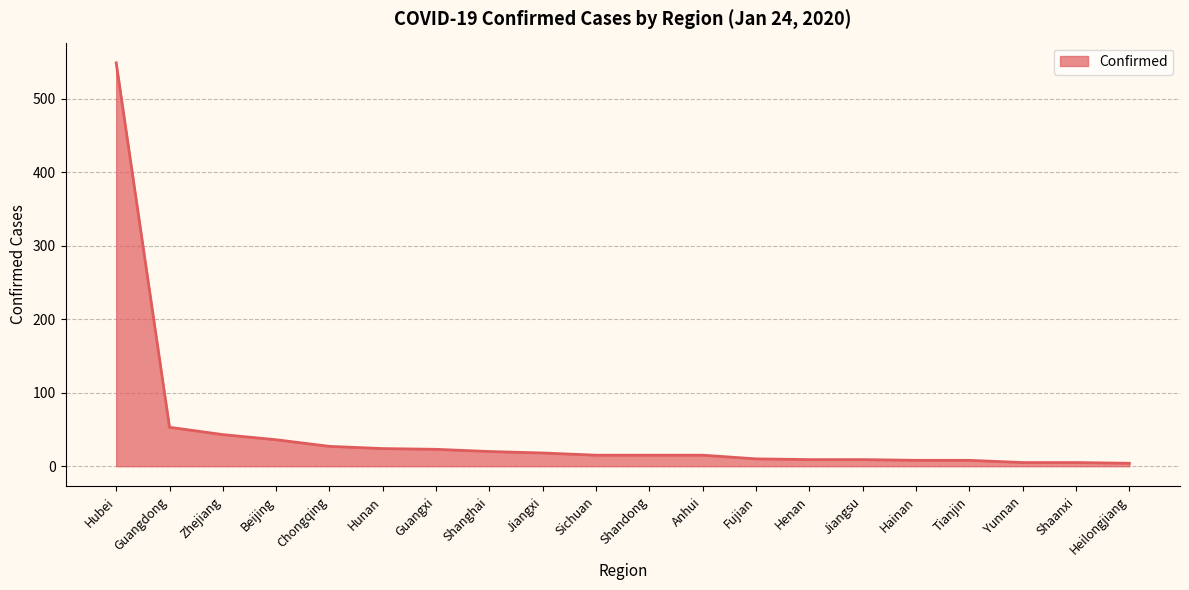

The chart shows a value of 9 at Henan. True or false?

True